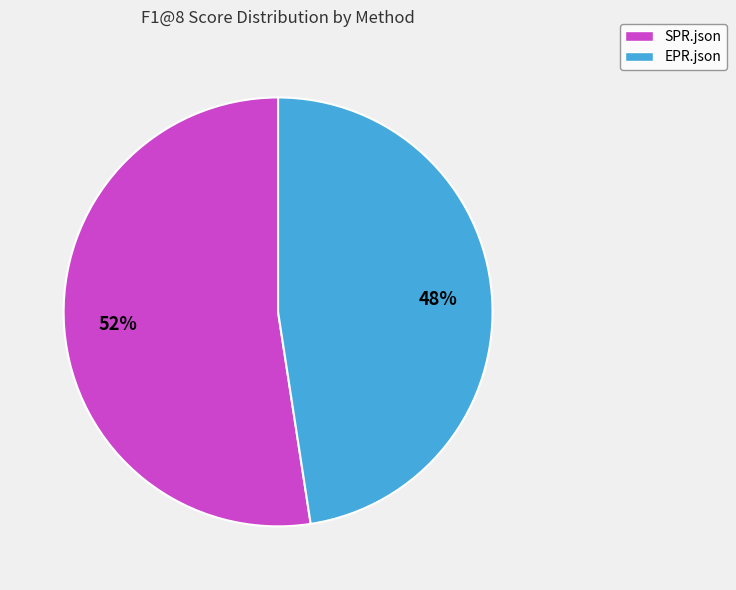

To the nearest percent, what is the combined percentage of SPR.json and EPR.json?

100%